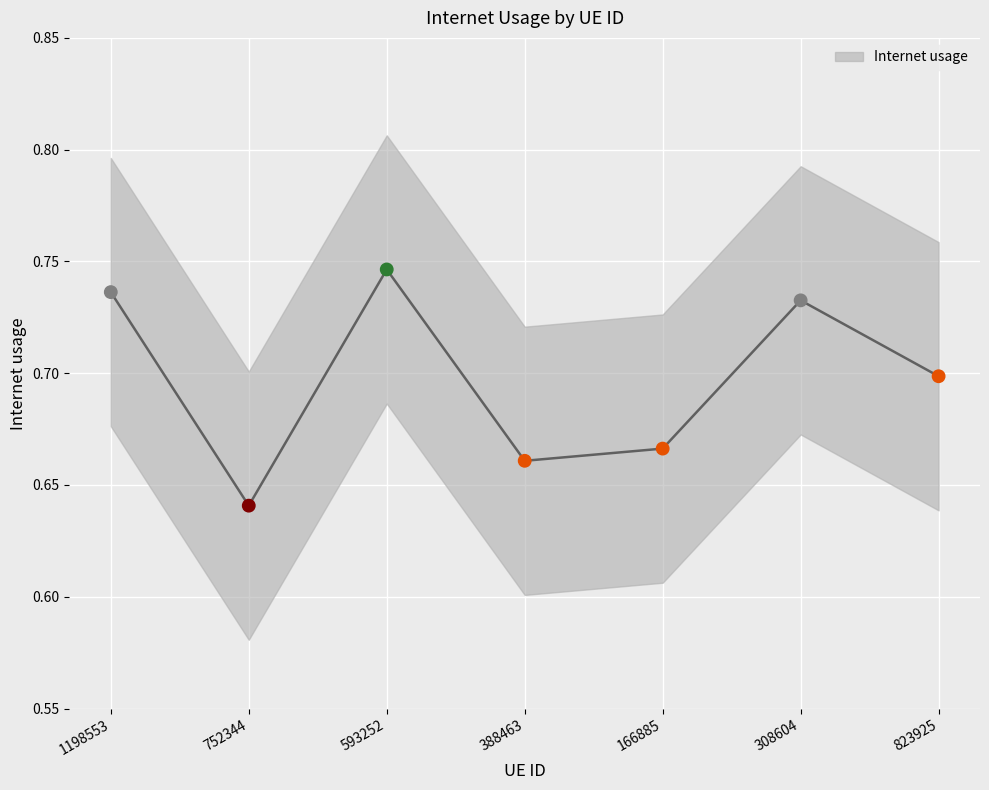

What is the change in value from 752344 to 823925?

+0.1